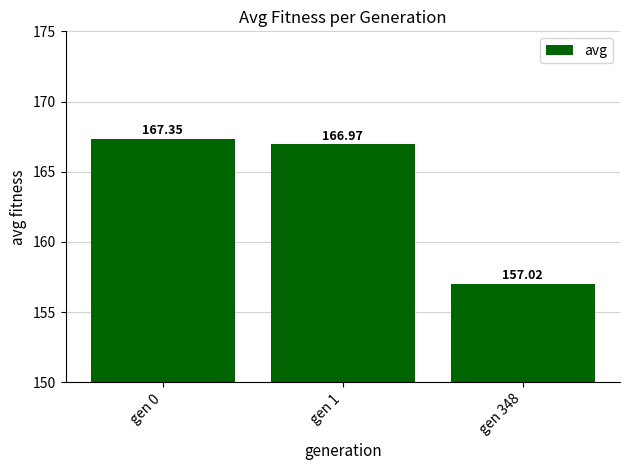

Count the number of data series in this chart.

1